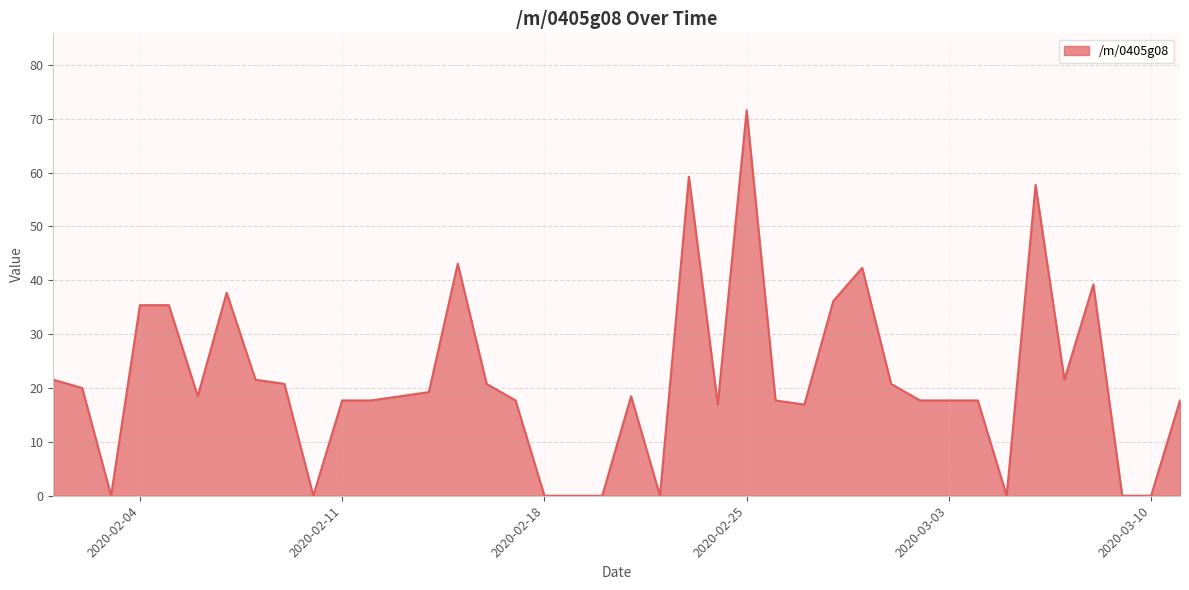

What is the greatest value displayed?

71.5